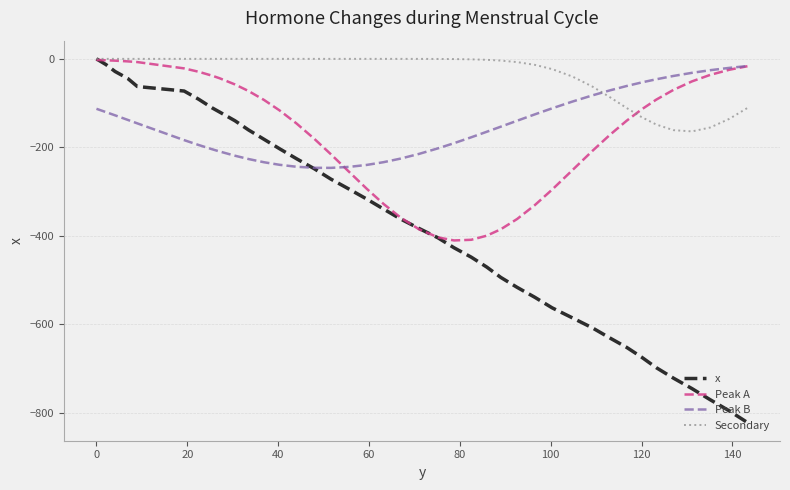

How many values in the Peak B series exceed -153?

19